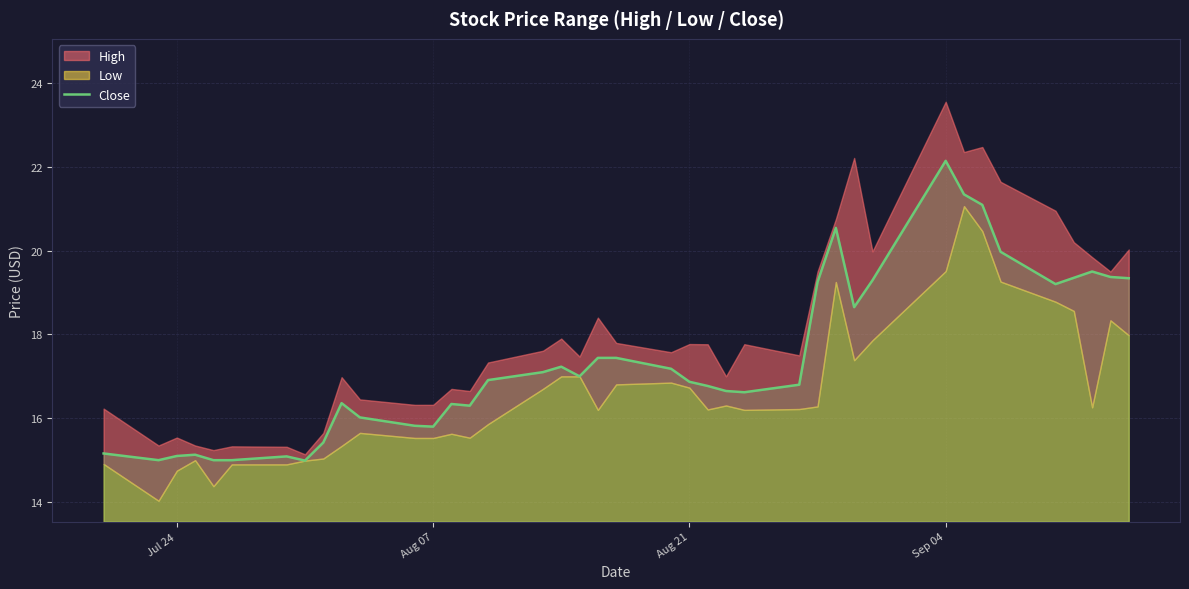

What is the average value?

17.4